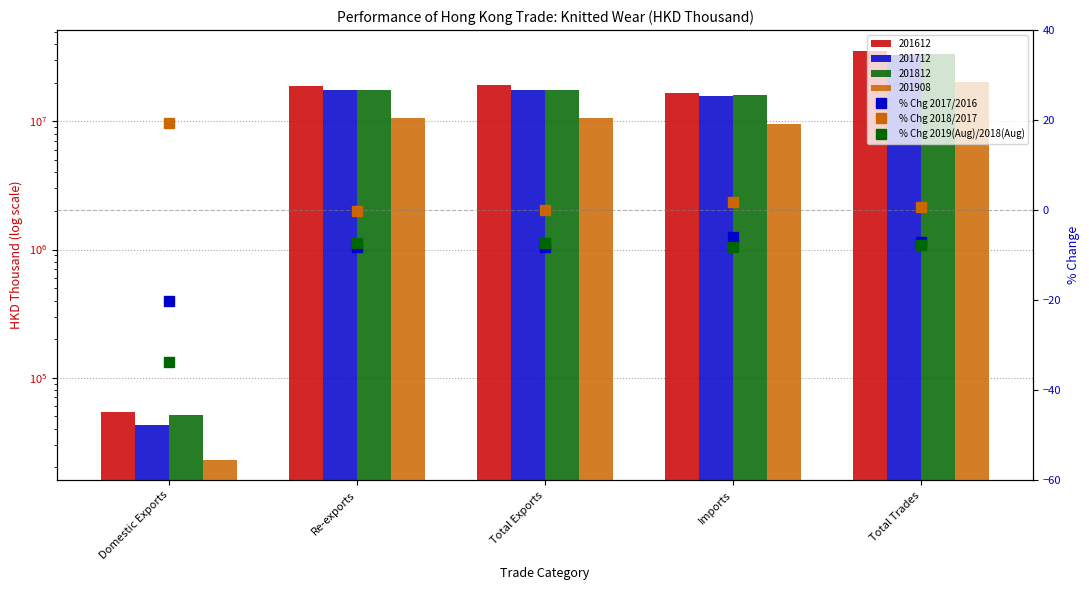

Between Domestic Exports and Total Trades, which is larger?

Total Trades